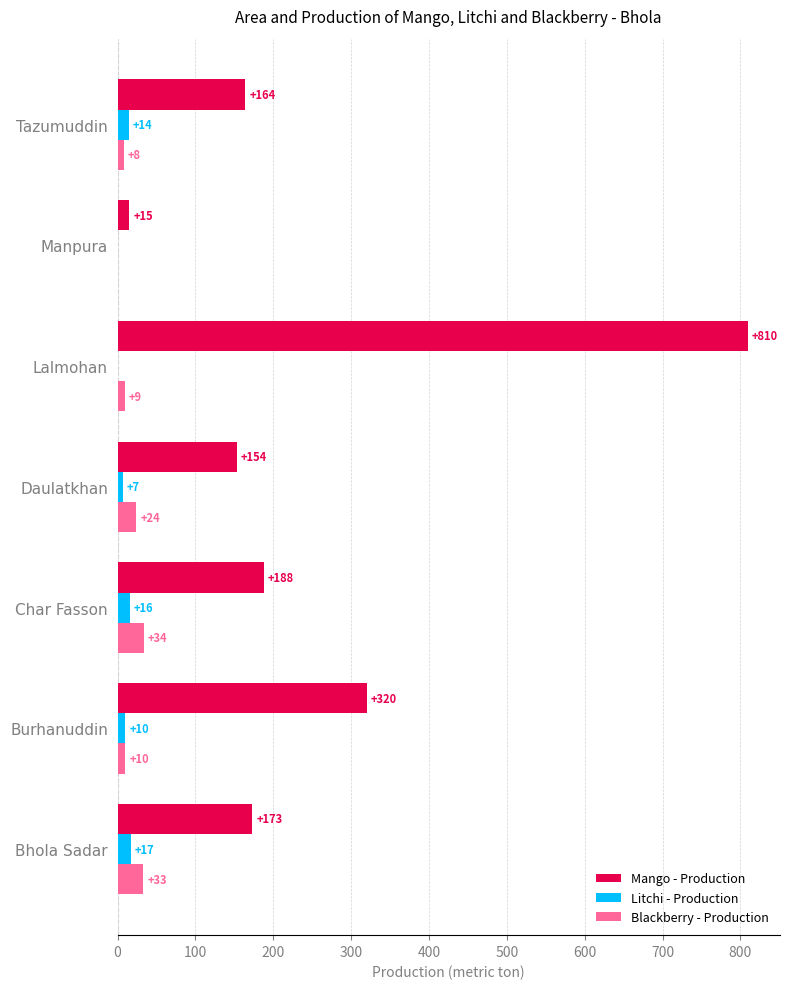

At which label is Mango - Production closest to 412?

Burhanuddin